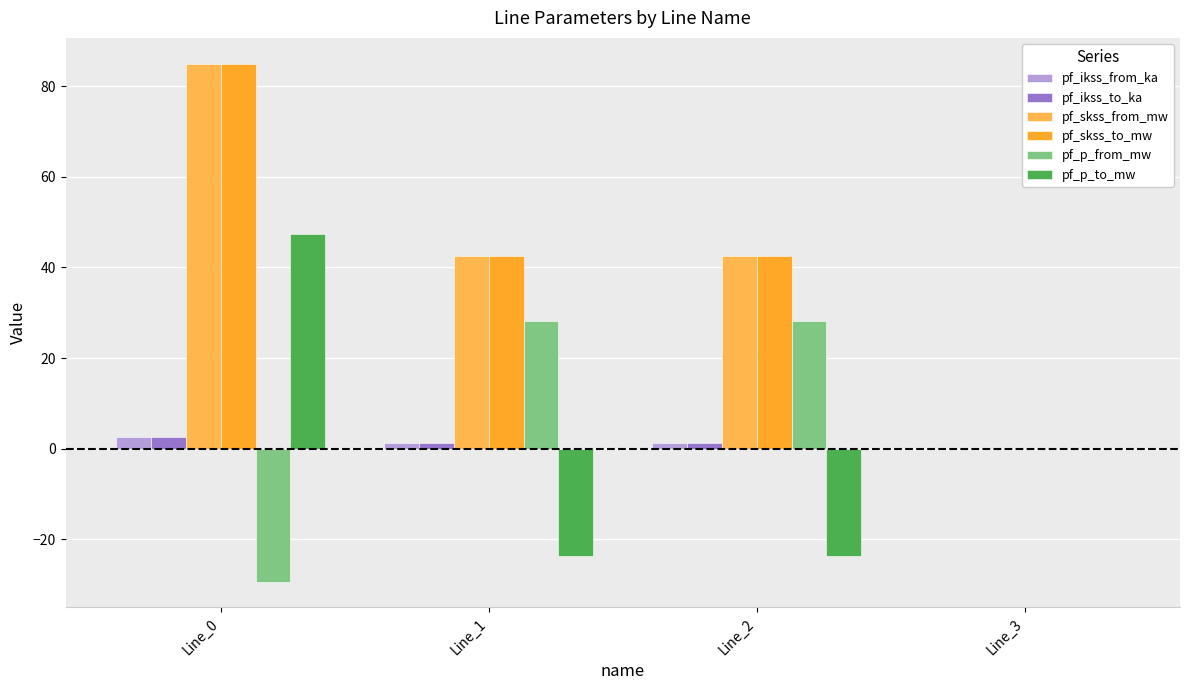

Which label corresponds to the largest value in the chart?

Line_0